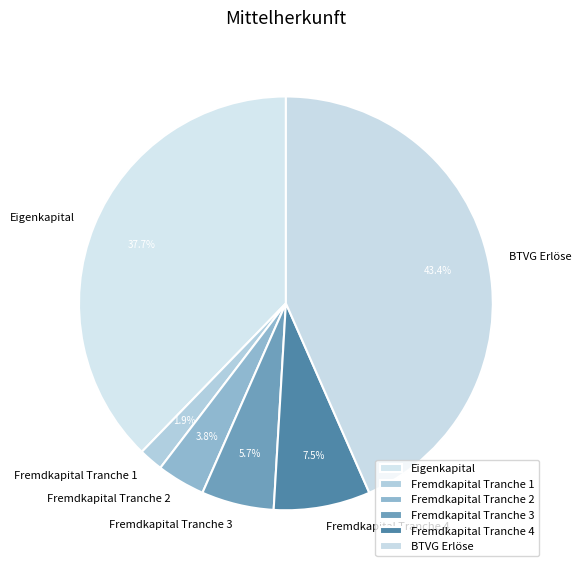

Count the number of slices in the pie.

6